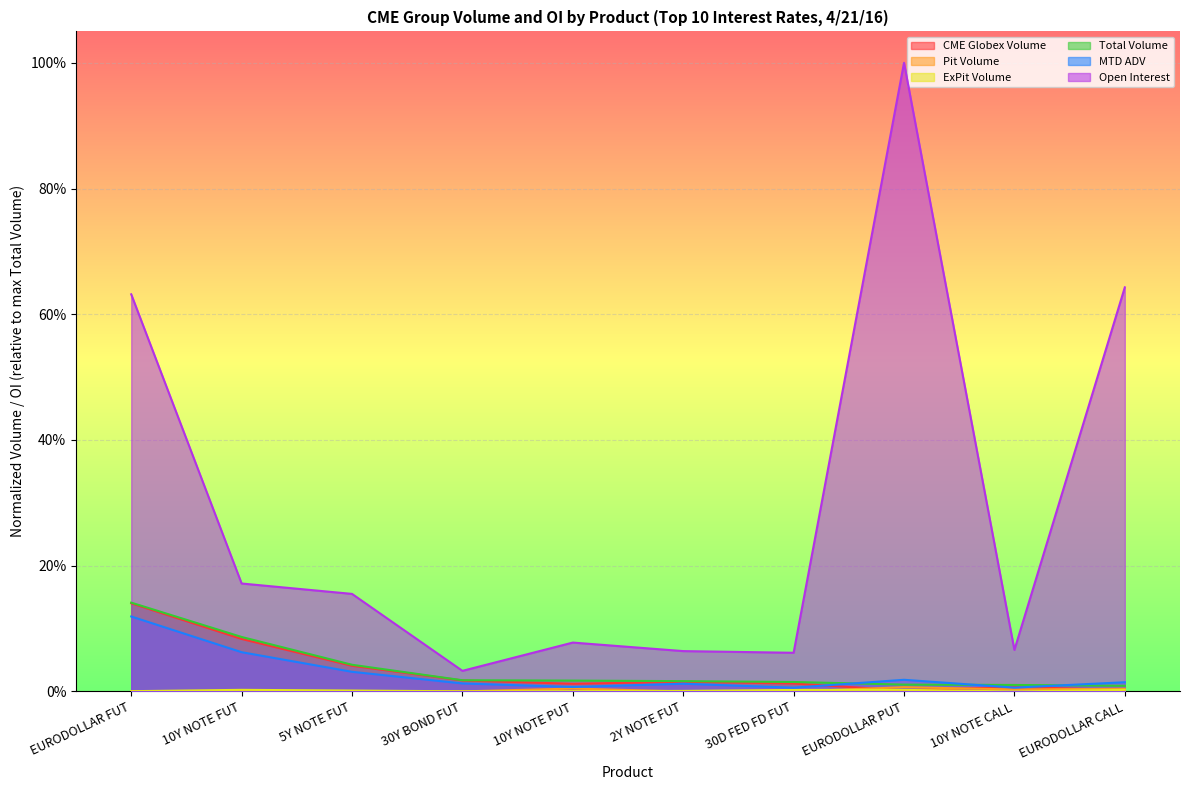

Which series has the widest spread of values?

Open Interest